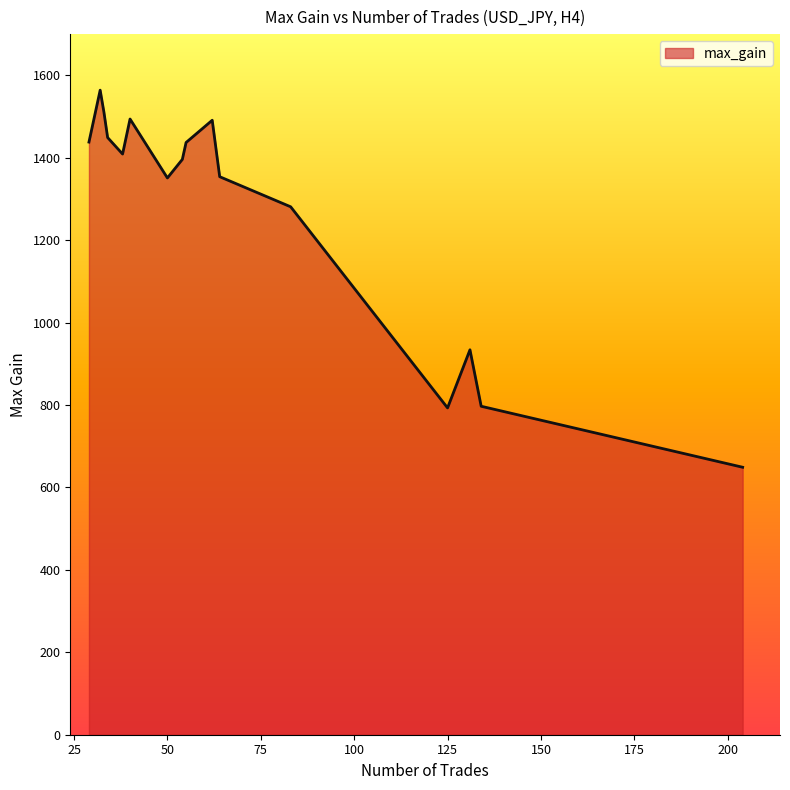

What is the smallest value displayed?

649